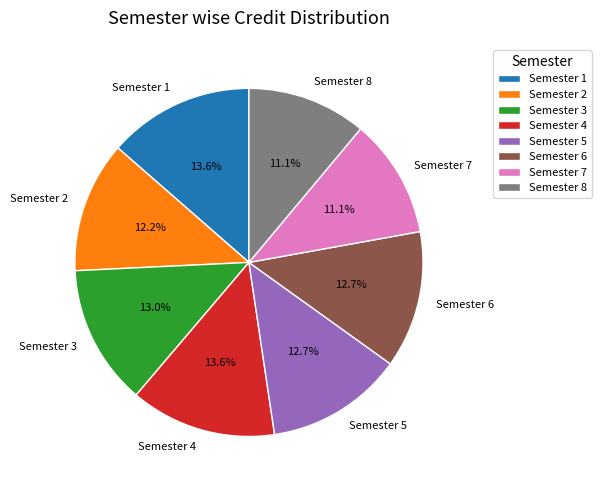

What portion of the pie excludes Semester 8?

88.9%